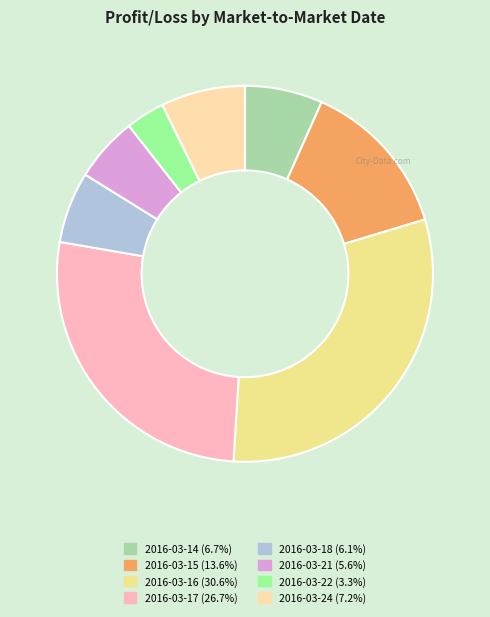

How many slices are in this pie chart?

8